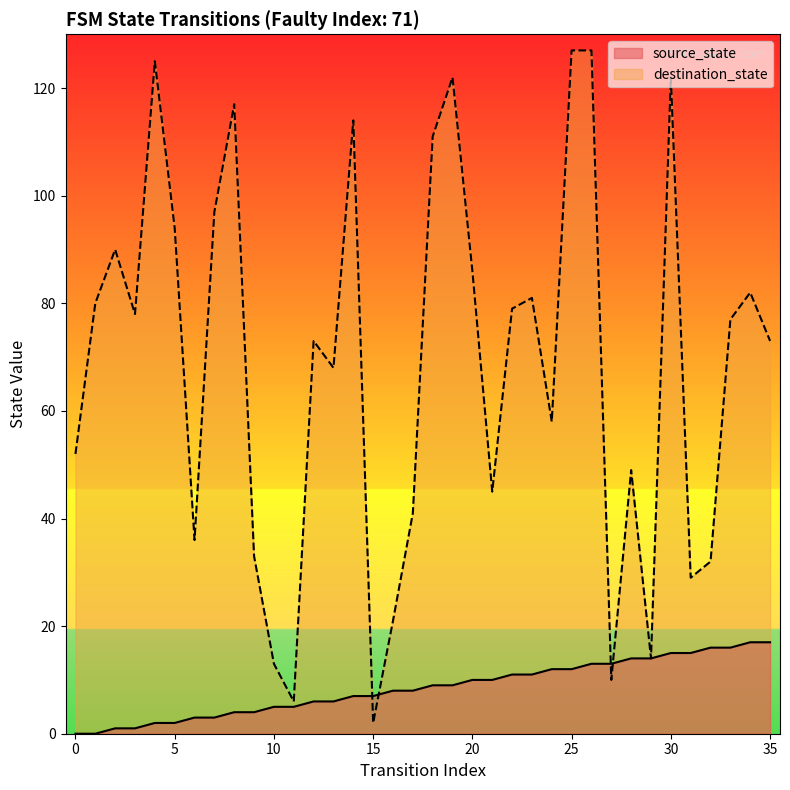

Reading left to right, what are all the values shown in this chart?

source_state: 0=0	1=0	2=1	3=1	4=2	5=2	6=3	7=3	8=4	9=4	10=5	11=5	12=6	13=6	14=7	15=7	16=8	17=8	18=9	19=9	20=10	21=10	22=11	23=11	24=12	25=12	26=13	27=13	28=14	29=14	30=15	31=15	32=16	33=16	34=17	35=17
destination_state: 0=52	1=80	2=90	3=78	4=125	5=94	6=36	7=97	8=117	9=33	10=13	11=6	12=73	13=68	14=114	15=2	16=21	17=41	18=111	19=122	20=86	21=45	22=79	23=81	24=58	25=127	26=127	27=10	28=49	29=14	30=122	31=29	32=32	33=77	34=82	35=73